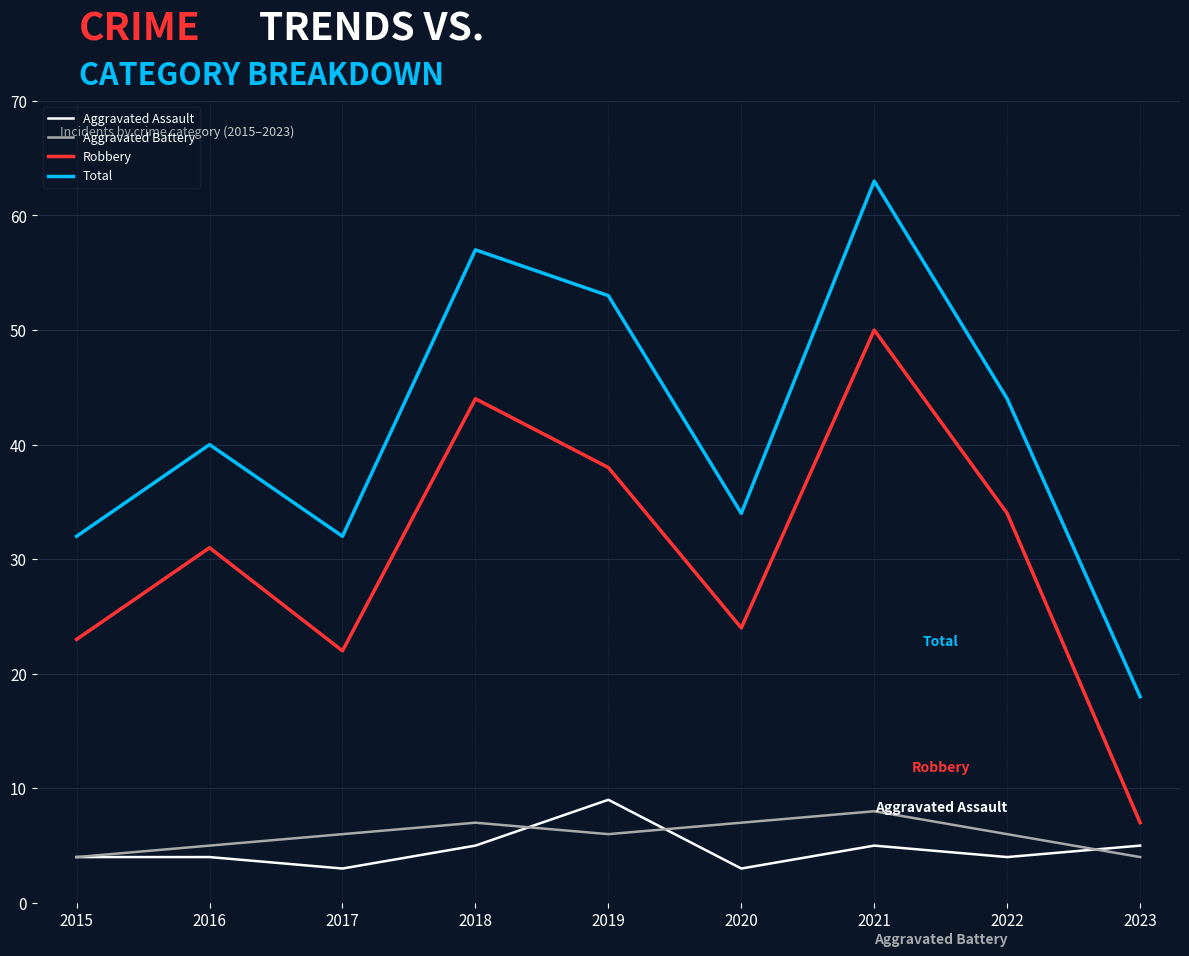

Rank the series at 2021 from highest to lowest value.

Total, Robbery, Aggravated Battery, Aggravated Assault